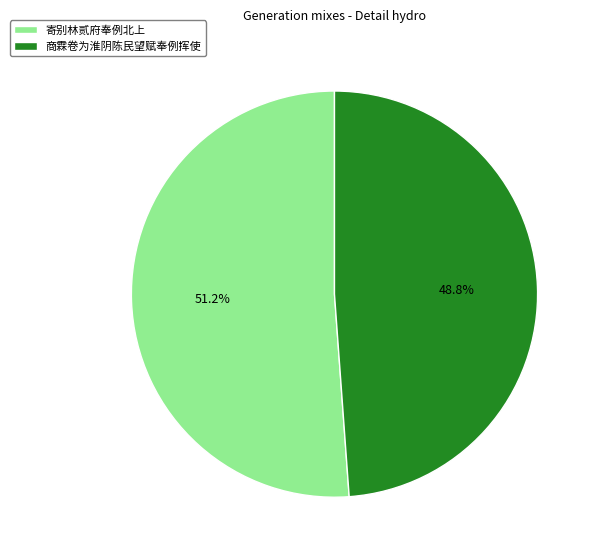

Is there any slice that represents more than half of the pie?

Yes